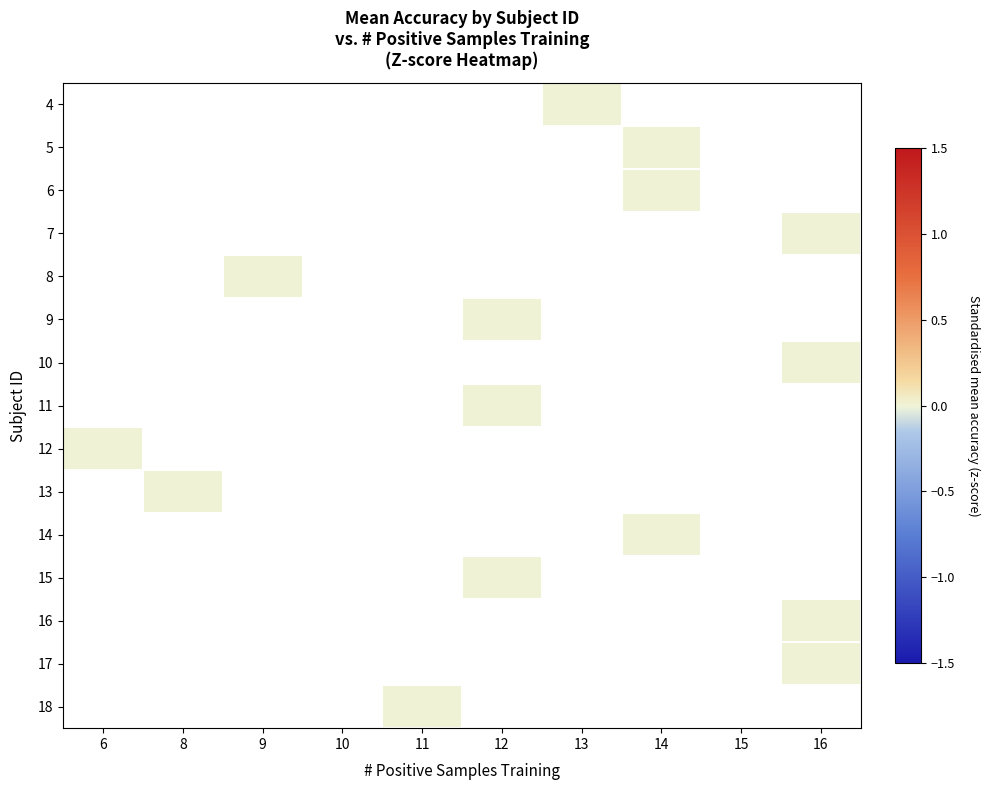

At which category does the chart reach its minimum across all series?

13